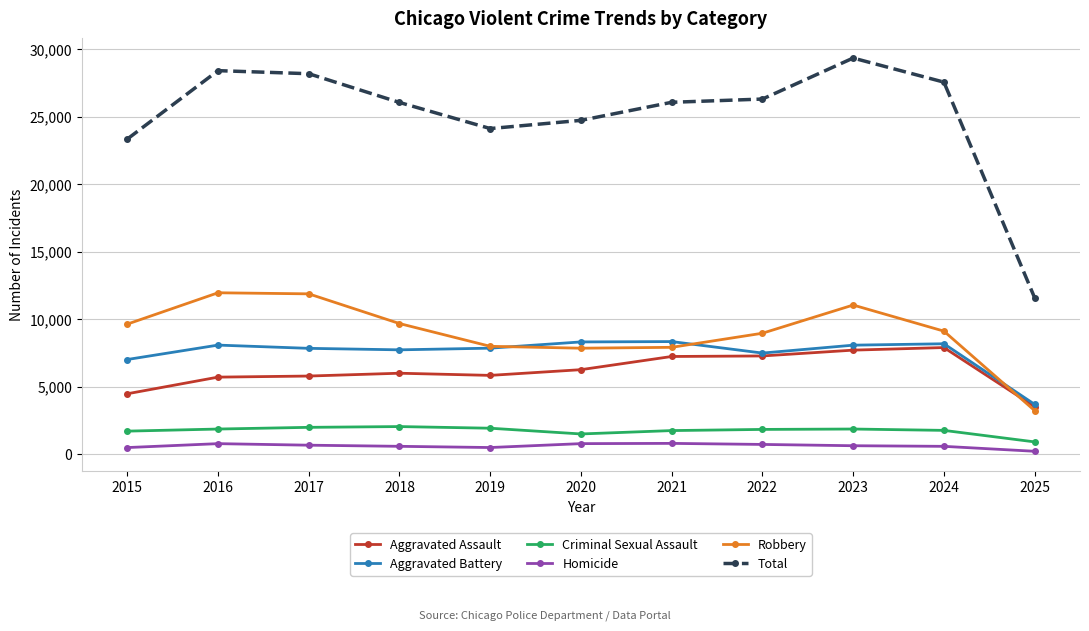

True or false: Aggravated Battery has more than 1 points higher than both neighbors.

True